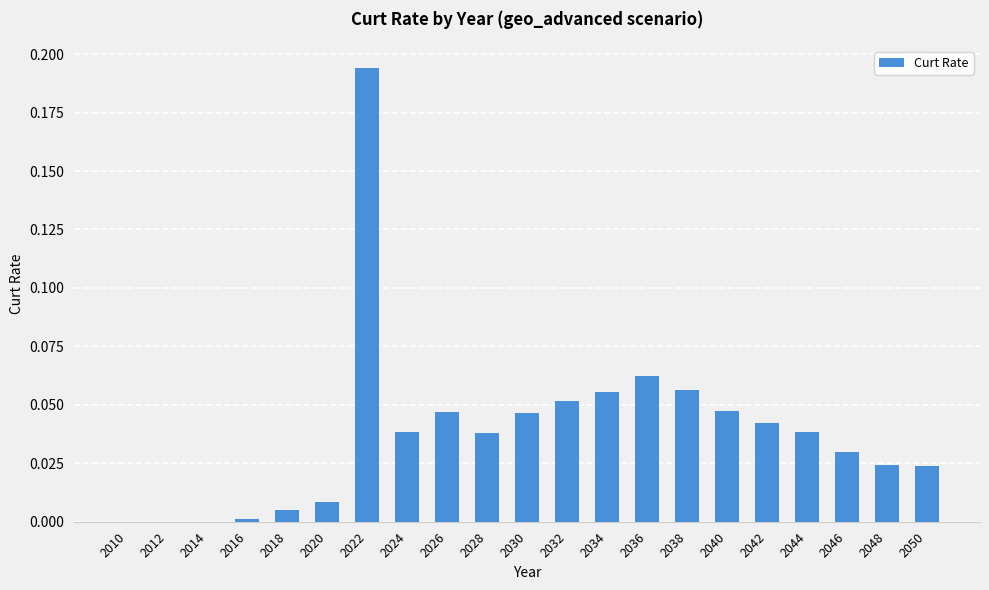

Which label corresponds to the largest value in the chart?

2022